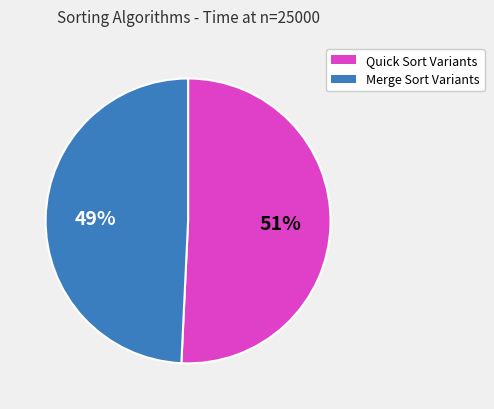

Rank the categories by value from lowest to highest.

Merge Sort Variants, Quick Sort Variants